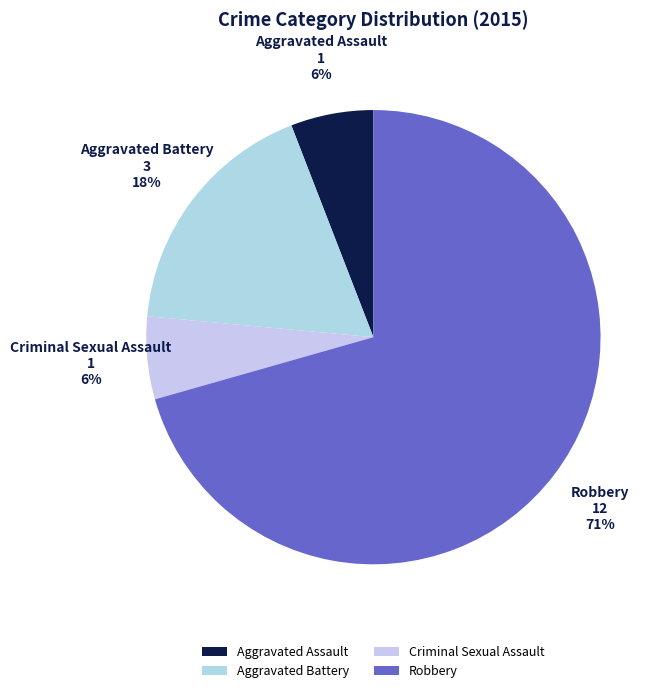

How many segments does this pie chart have?

4